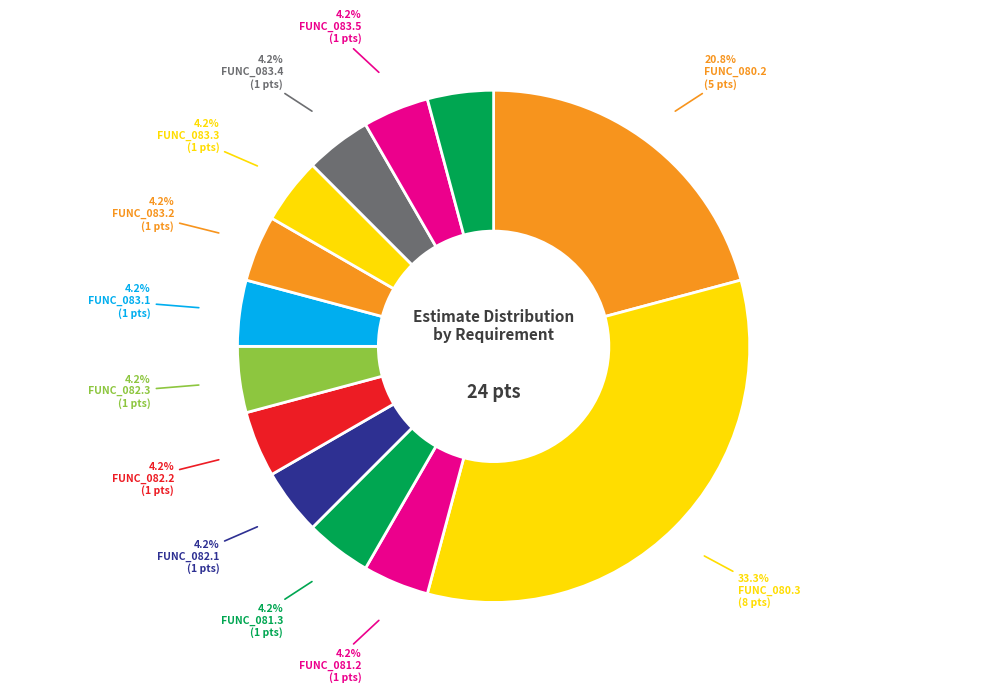

Count the number of slices in the pie.

13